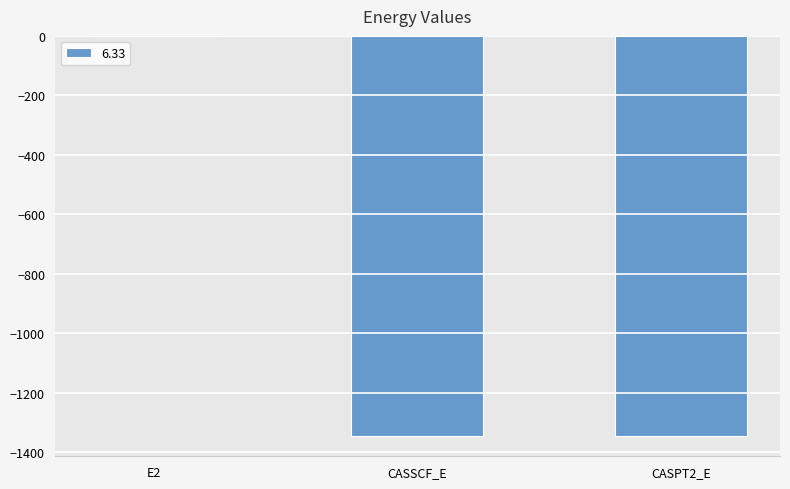

What is the approximate value at CASPT2_E?

-1345.8